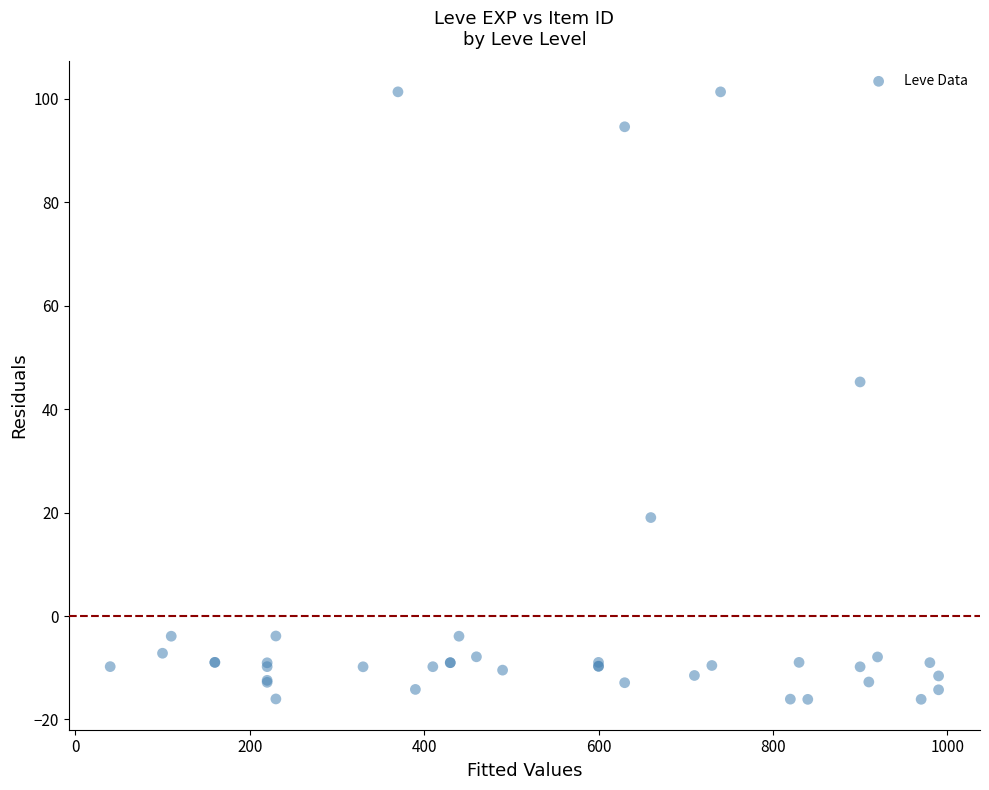

What Y value in the scatter plot is closest to 42?

45.3